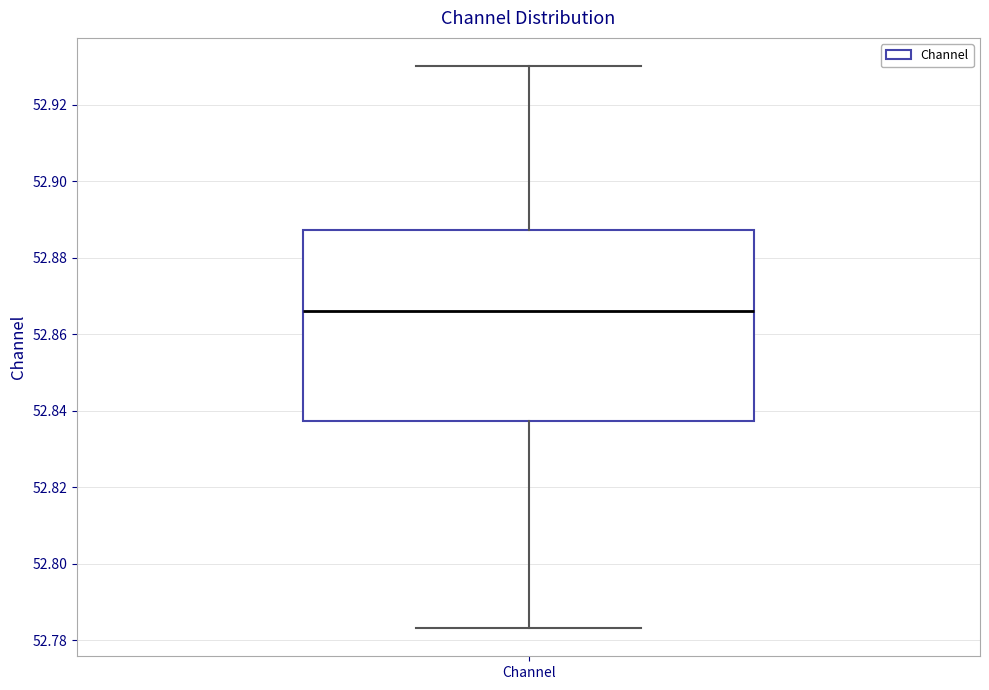

Read this box plot against the y-axis: the position of the median line, the range covered by the box, and the ends of both whiskers. The values are not printed on the chart, so give them approximately, as read against the axis.

median 52.866, box 52.838 to 52.888, whiskers 52.784 to 52.930